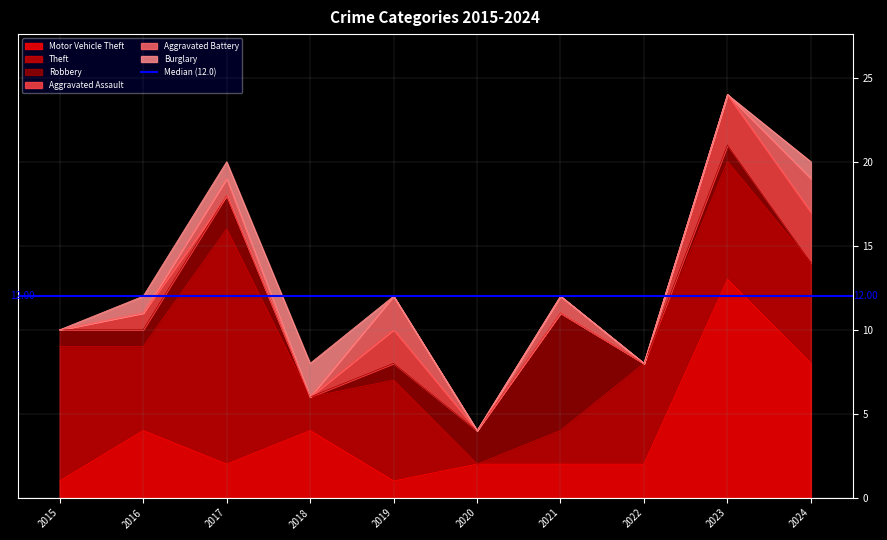

In Robbery, how many points are higher than both neighbors (excluding endpoints)?

3